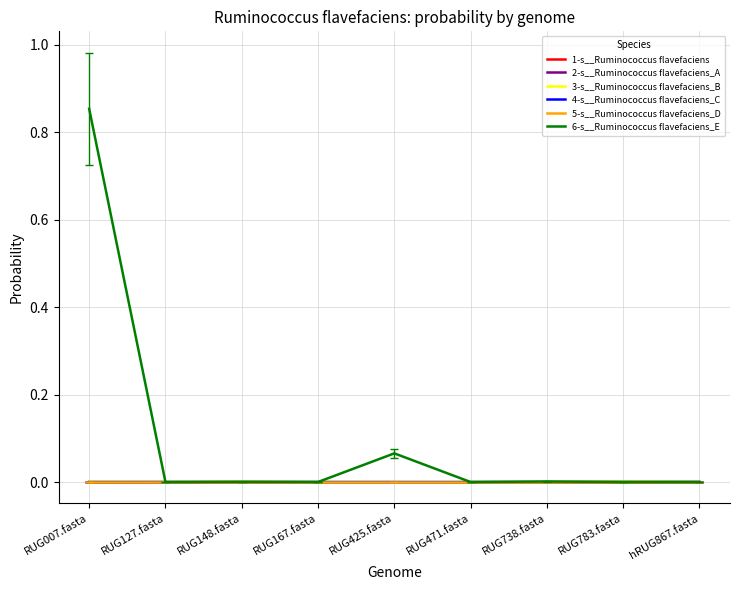

Which has a higher value, hRUG867.fasta or RUG167.fasta?

hRUG867.fasta